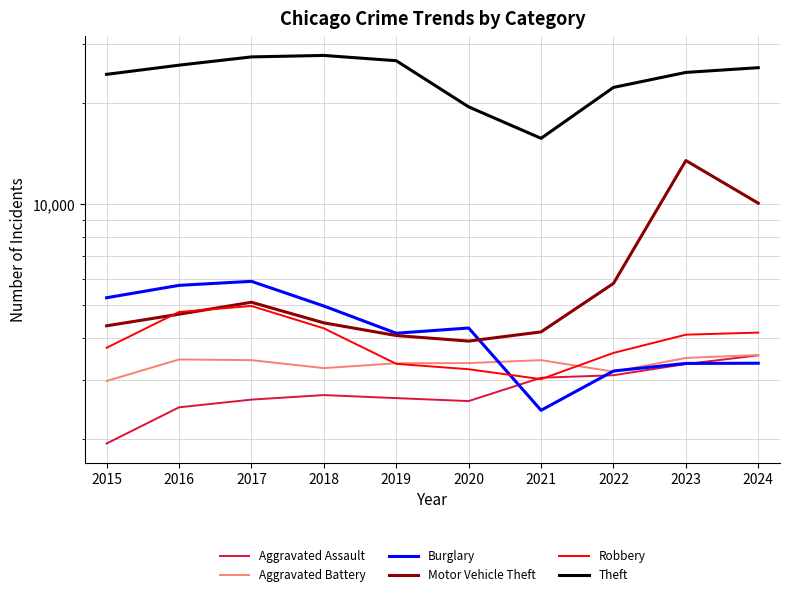

Reading left to right, extract all data points from this chart.

Aggravated Assault: 1939	2485	2620	2703	2647	2594	3044	3097	3344	3550
Aggravated Battery: 2977	3451	3435	3252	3362	3366	3435	3174	3487	3557
Burglary: 5270	5737	5897	4979	4131	4282	2435	3188	3358	3363
Motor Vehicle Theft: 4347	4707	5109	4436	4066	3914	4169	5814	13504	10078
Robbery: 3739	4780	4980	4272	3349	3227	3015	3609	4090	4149
Theft: 24391	25975	27489	27770	26778	19512	15727	22298	24715	25530